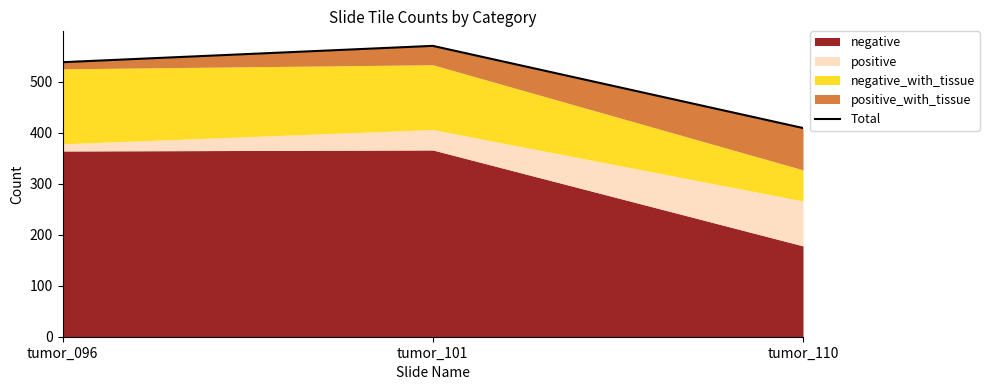

How many values are below 538?

1